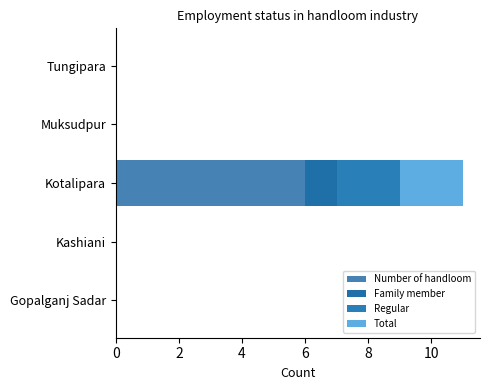

How many series are shown in this chart?

4